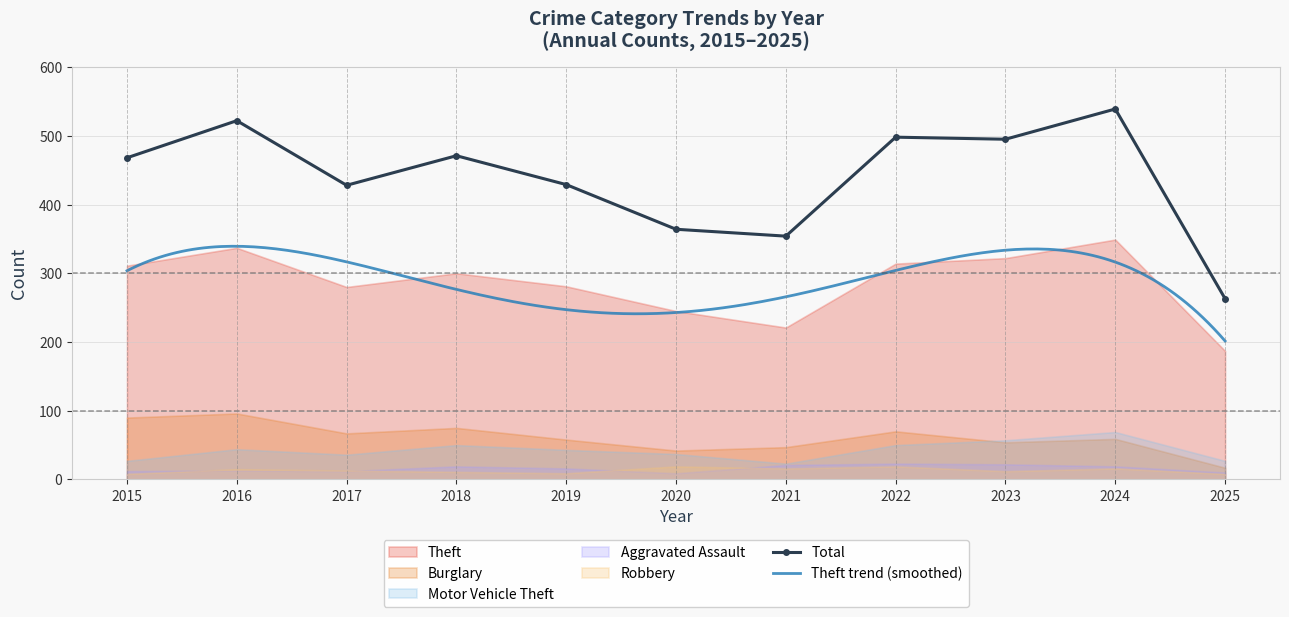

True or false: Burglary and Total intersect in this chart.

False